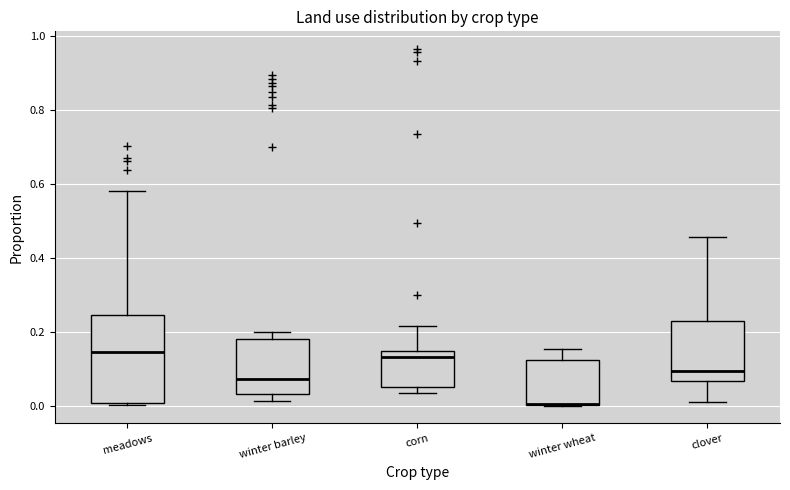

Comparing the boxes themselves (not the whiskers), which one is the tallest?

meadows